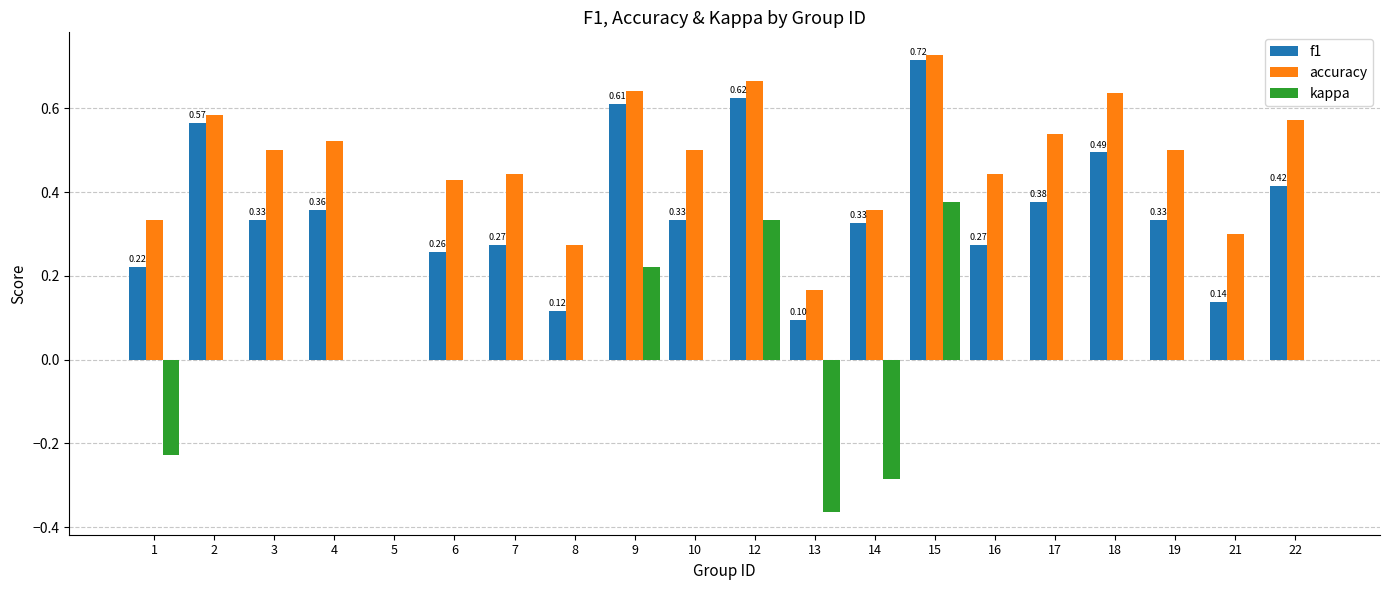

Count the f1 values in the range 0 to 1.

20